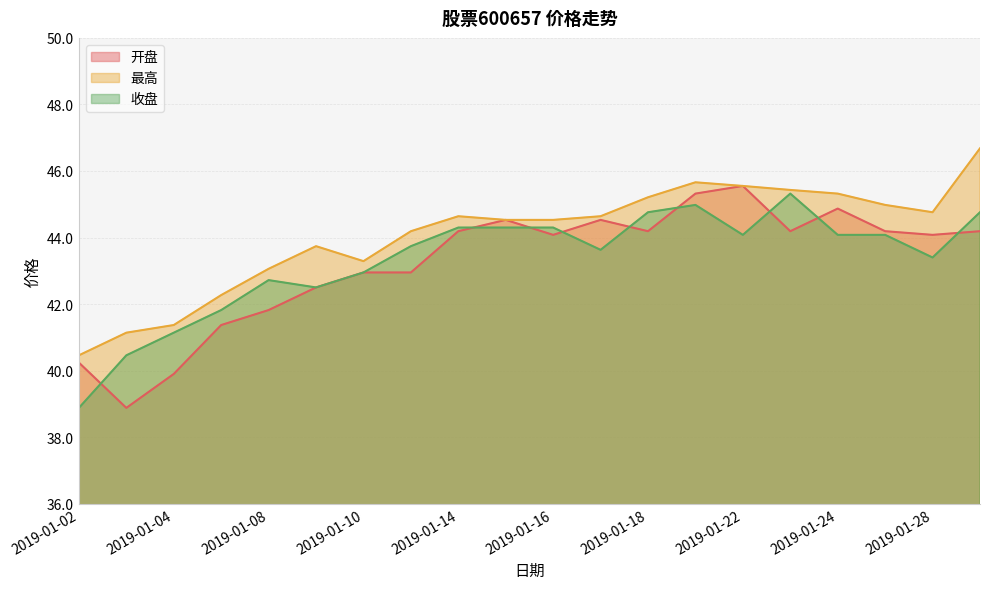

What is the minimum value for 收盘?

38.9